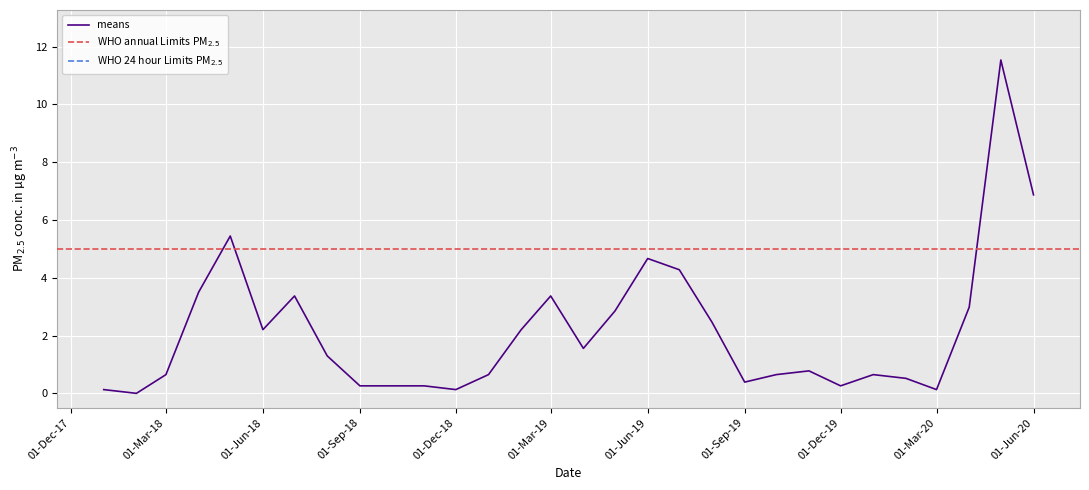

Count the number of categories in the chart.

30